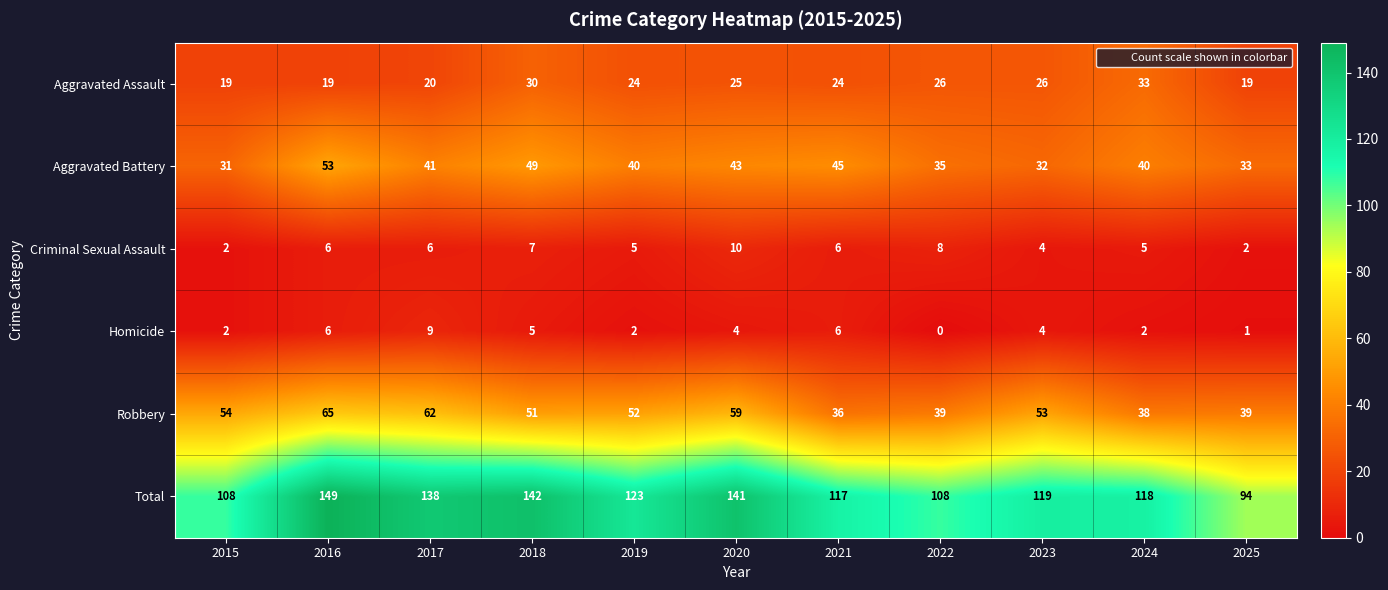

What is the spread (max minus min) of values at 2024?

116